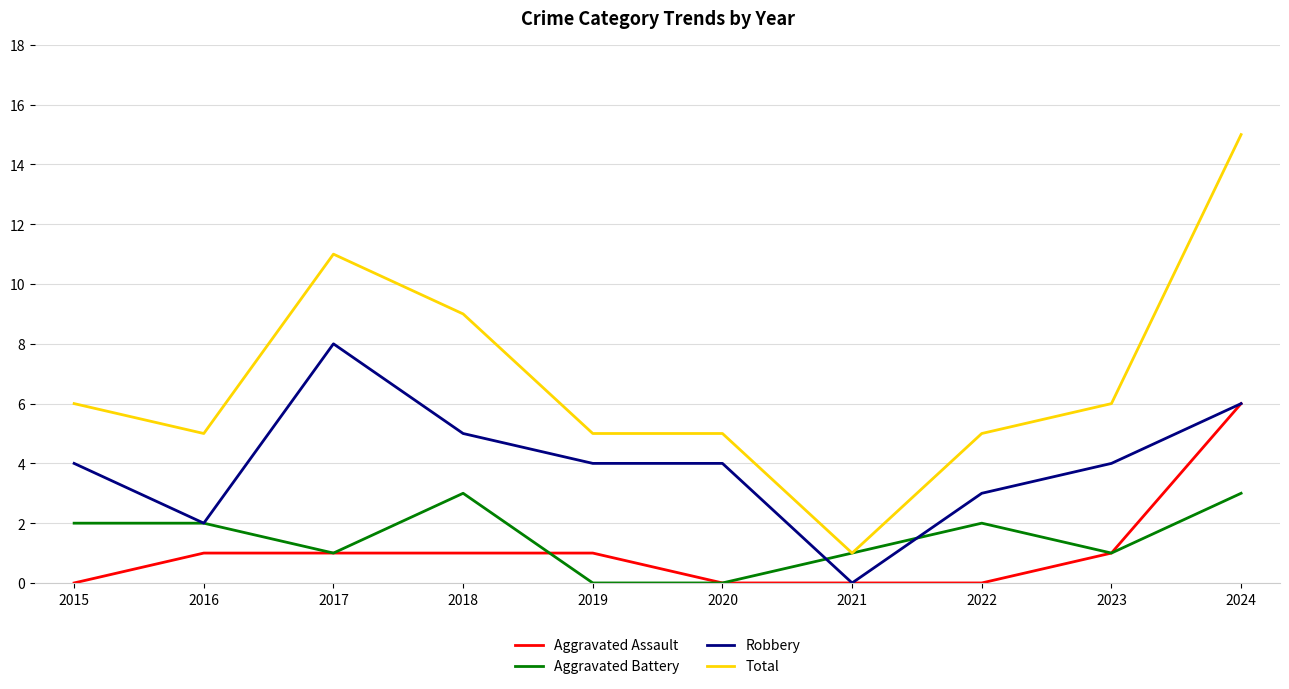

Is it true that Total equals 8 at 2022?

False